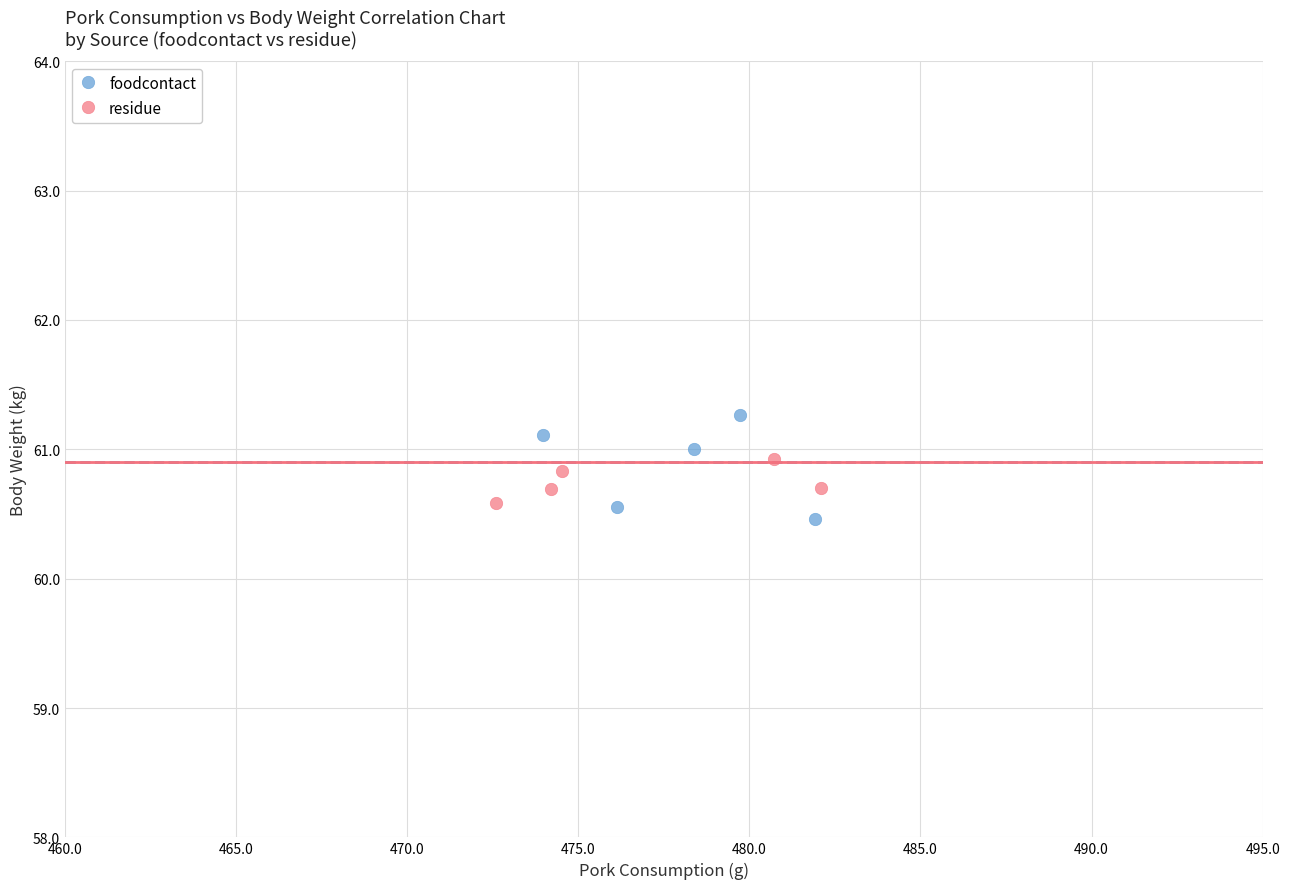

What are all the series names shown in the legend?

foodcontact, residue